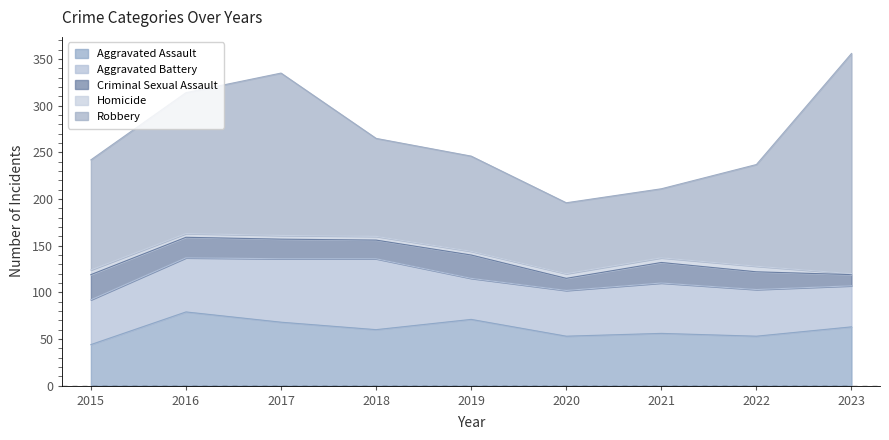

Reading right to left, list all the values displayed in this chart.

Aggravated Assault: 2023=63	2022=53	2021=56	2020=53	2019=71	2018=60	2017=68	2016=79	2015=44
Aggravated Battery: 2023=44	2022=50	2021=54	2020=49	2019=44	2018=76	2017=68	2016=58	2015=48
Criminal Sexual Assault: 2023=12	2022=19	2021=22	2020=13	2019=25	2018=20	2017=21	2016=22	2015=27
Homicide: 2023=1	2022=6	2021=5	2020=5	2019=4	2018=4	2017=4	2016=4	2015=5
Robbery: 2023=236	2022=109	2021=74	2020=76	2019=102	2018=105	2017=174	2016=151	2015=118